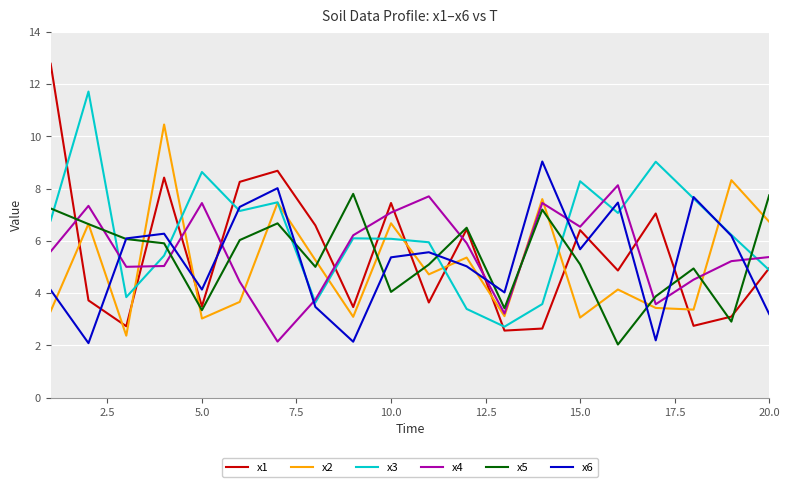

True or false: x5 and x4 cross at least once.

True